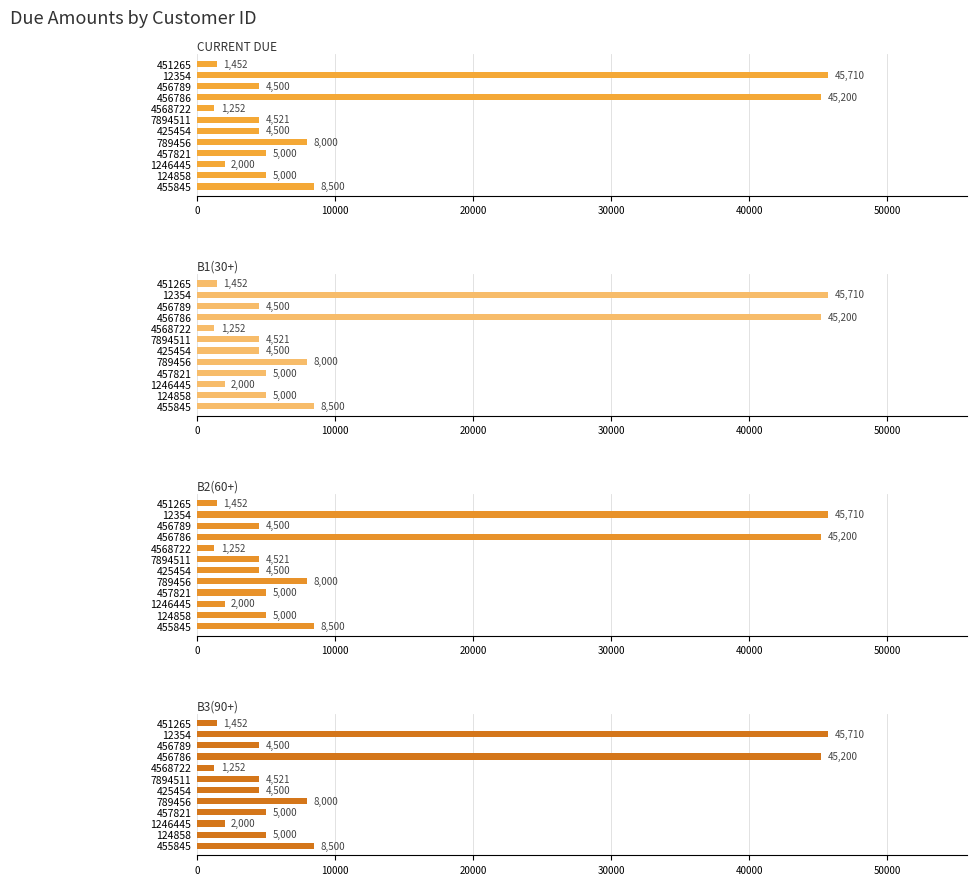

What position from the left is 457821?

9